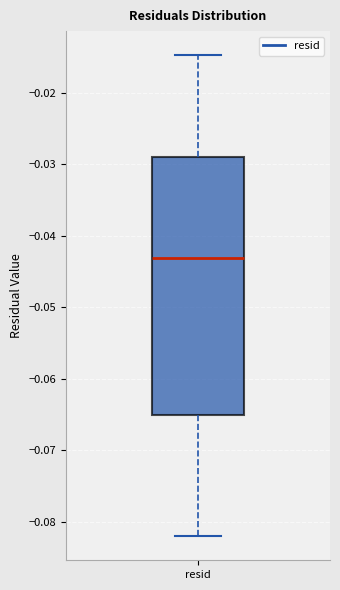

Transcribe this box plot: give where the median line is, the range the box spans, and where the two whiskers end, as read against the y-axis. The values are not printed on the chart, so give them approximately, as read against the axis.

median -0.043, box -0.065 to -0.029, whiskers -0.082 to -0.015